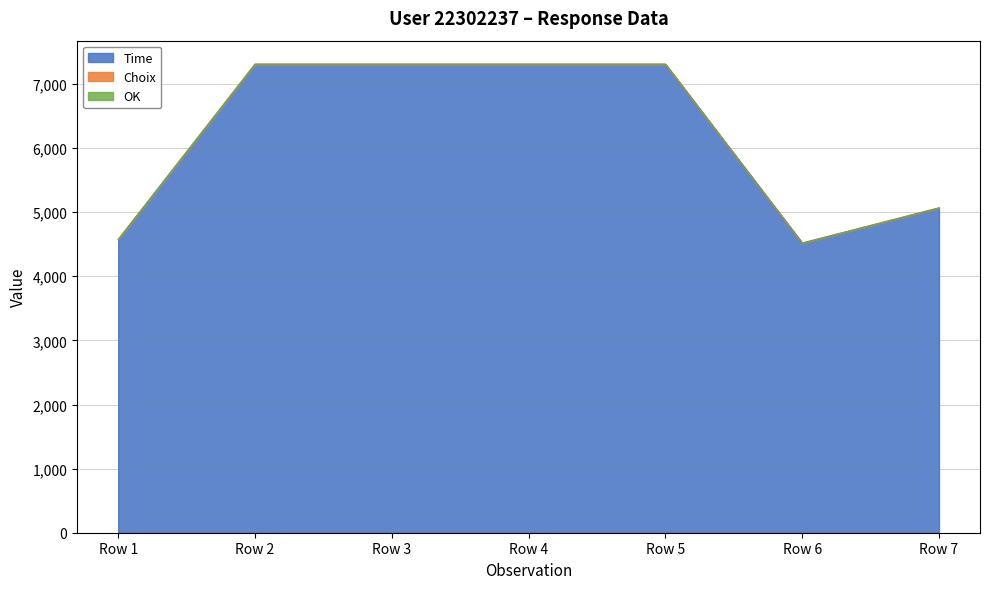

What is the difference between the highest and lowest values at Row 6?

2